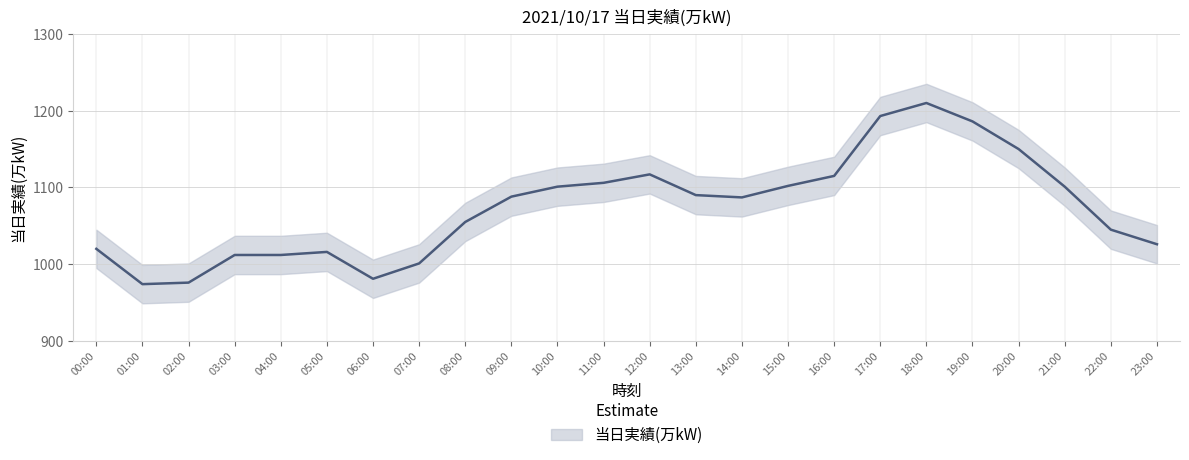

Does the chart have visible grid lines?

Yes